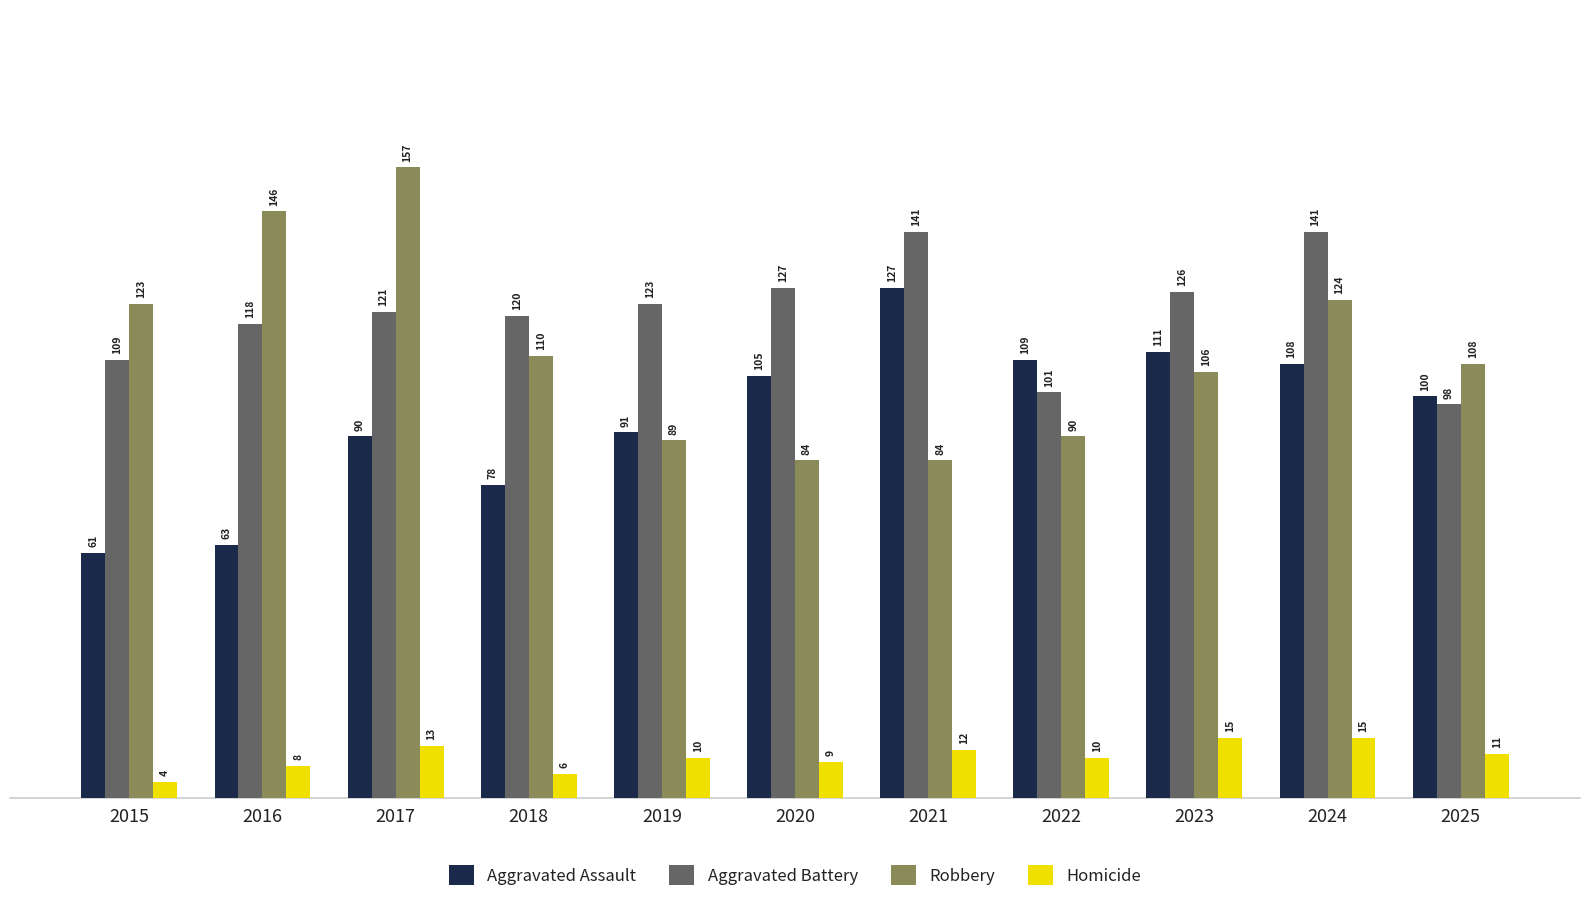

At which label is Robbery closest to 120?

2015